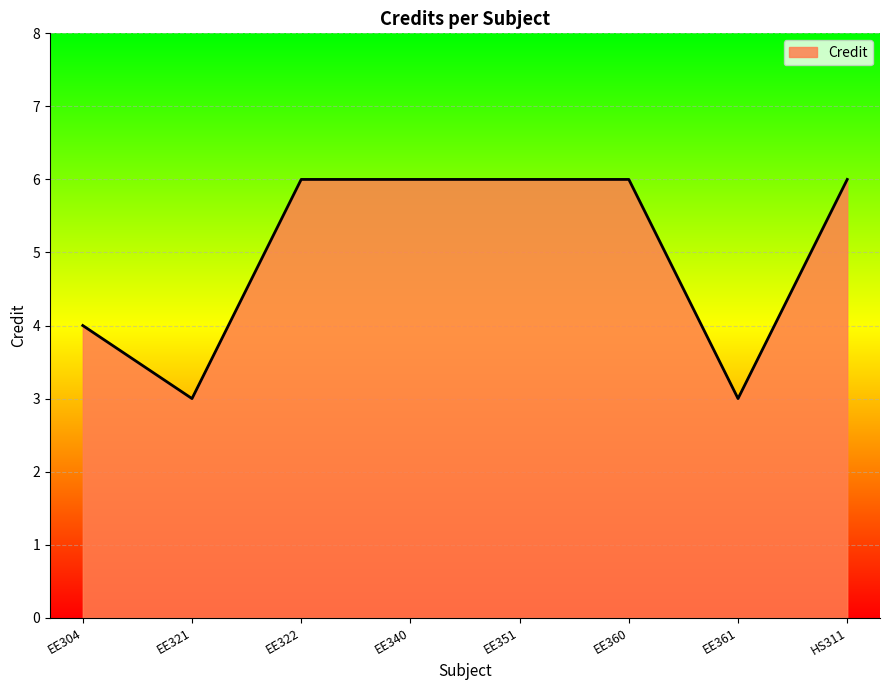

Reading left to right, extract all data points from this chart.

4	3	6	6	6	6	3	6